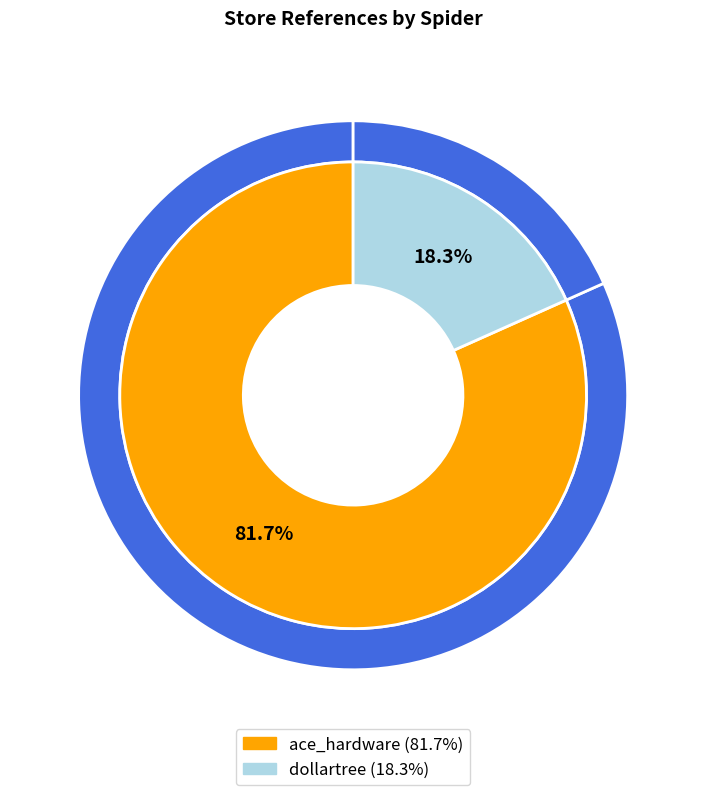

To the nearest percent, what is the difference between the ace_hardware and dollartree slice percentages?

63%